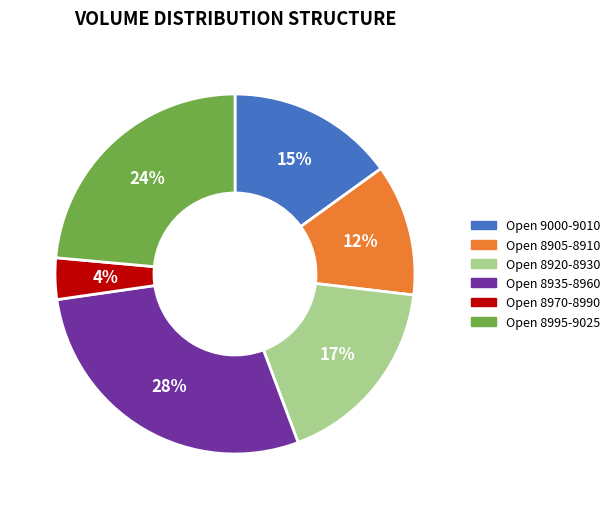

Does Open 8995-9025 represent more than half of the total?

No